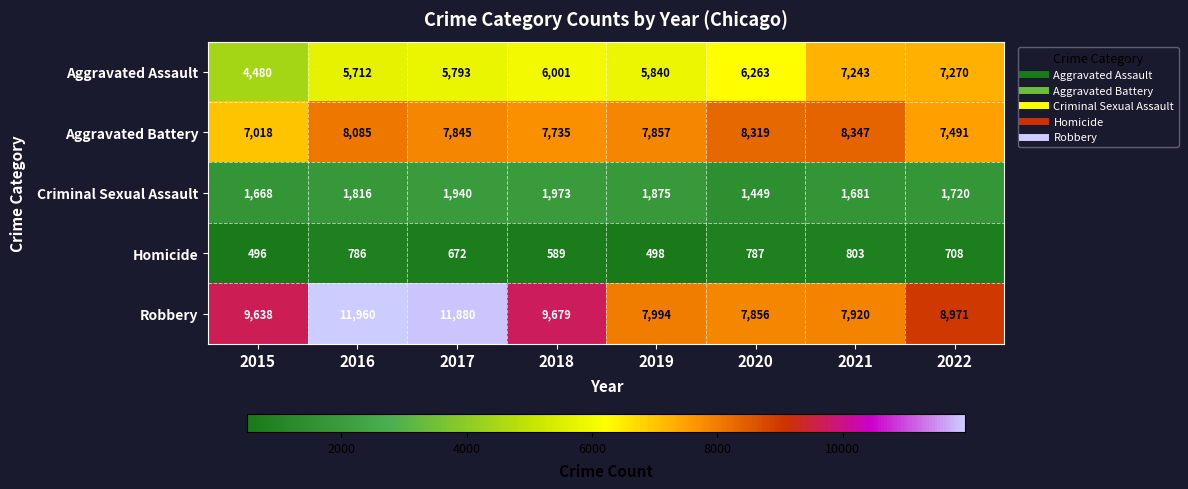

Rank the series by their maximum value, from highest to lowest.

Robbery, Aggravated Battery, Aggravated Assault, Criminal Sexual Assault, Homicide